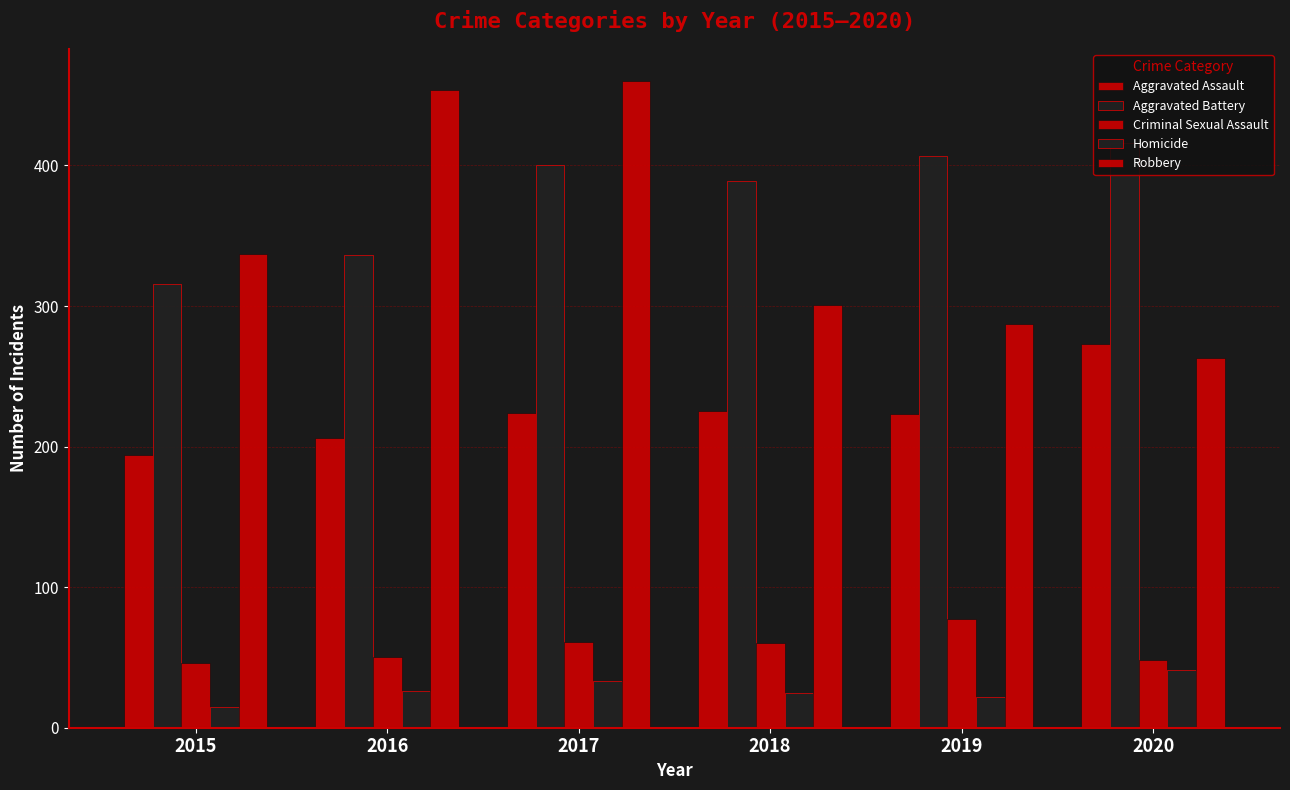

Count the number of categories in the chart.

6